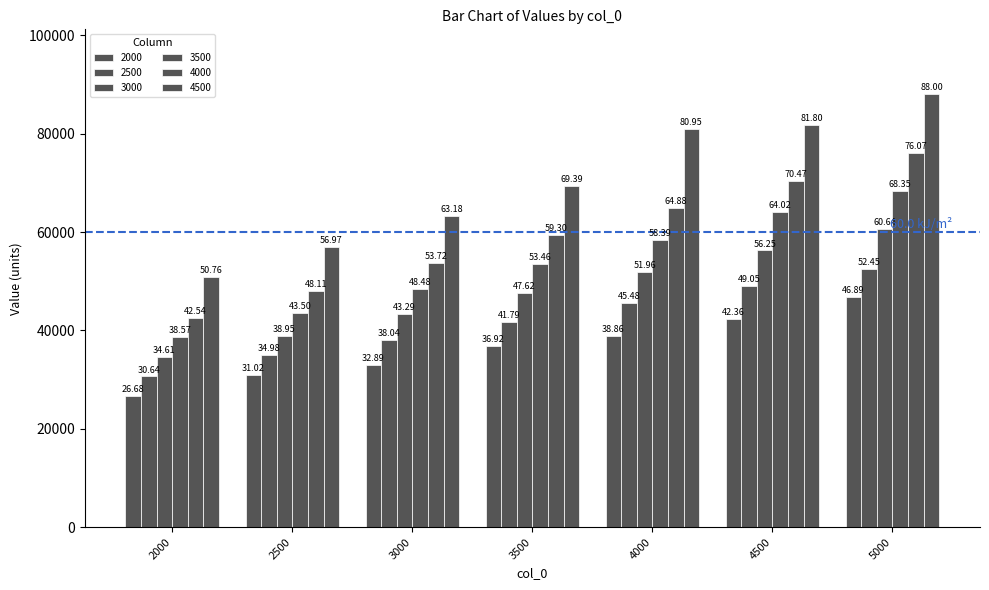

What is the smallest value displayed?

26678.6